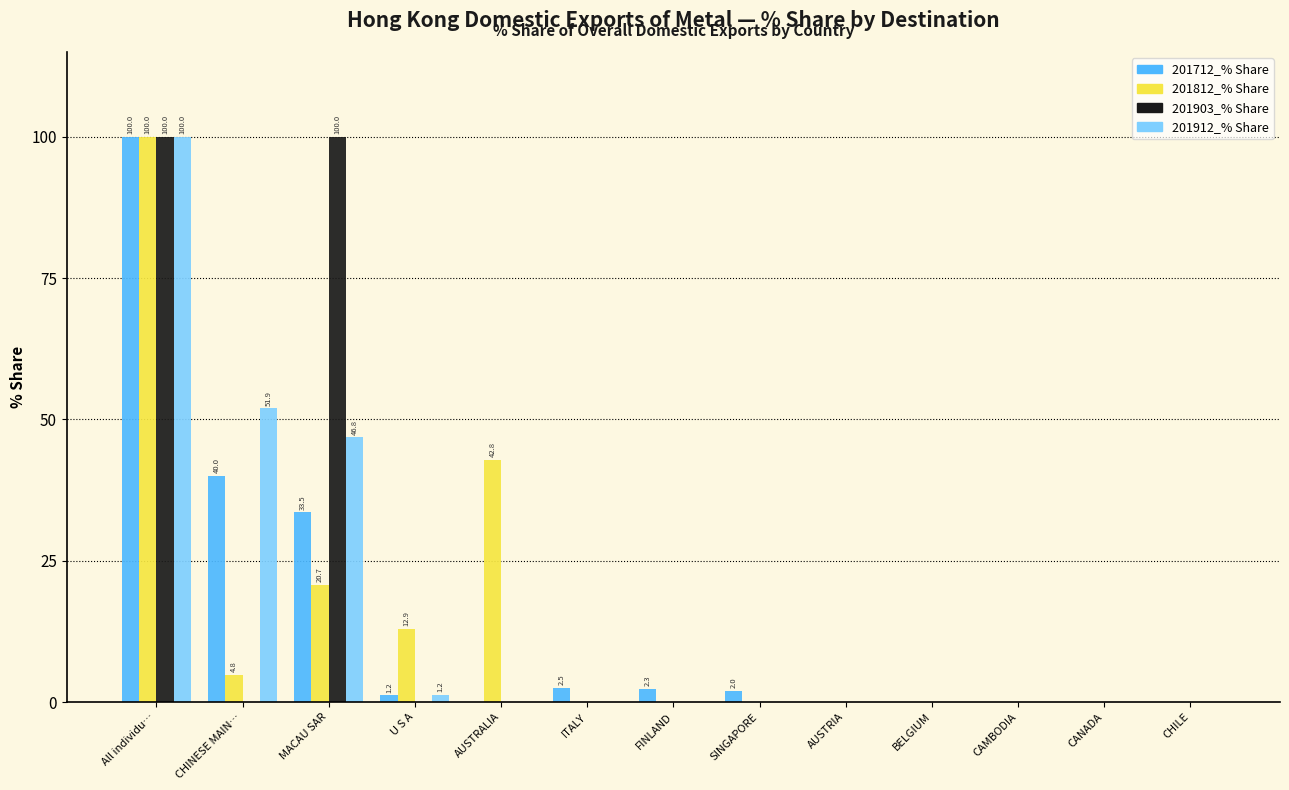

At which label is 201812_% Share closest to 50?

AUSTRALIA